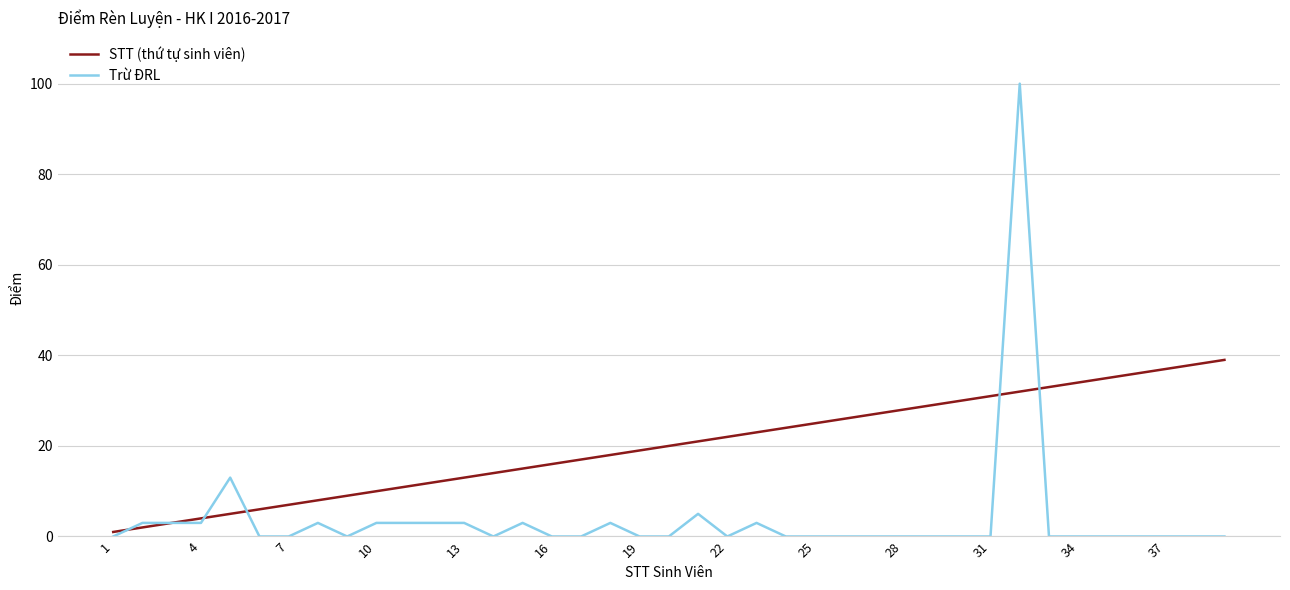

Which series has the largest total across all categories?

STT (thứ tự sinh viên)